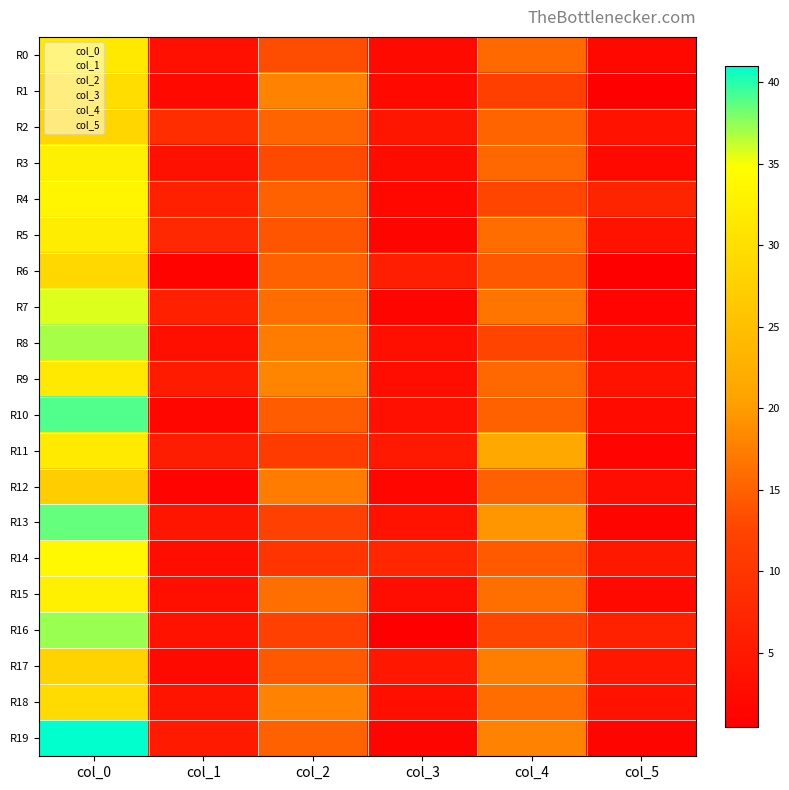

What is the greatest value displayed?

41.0